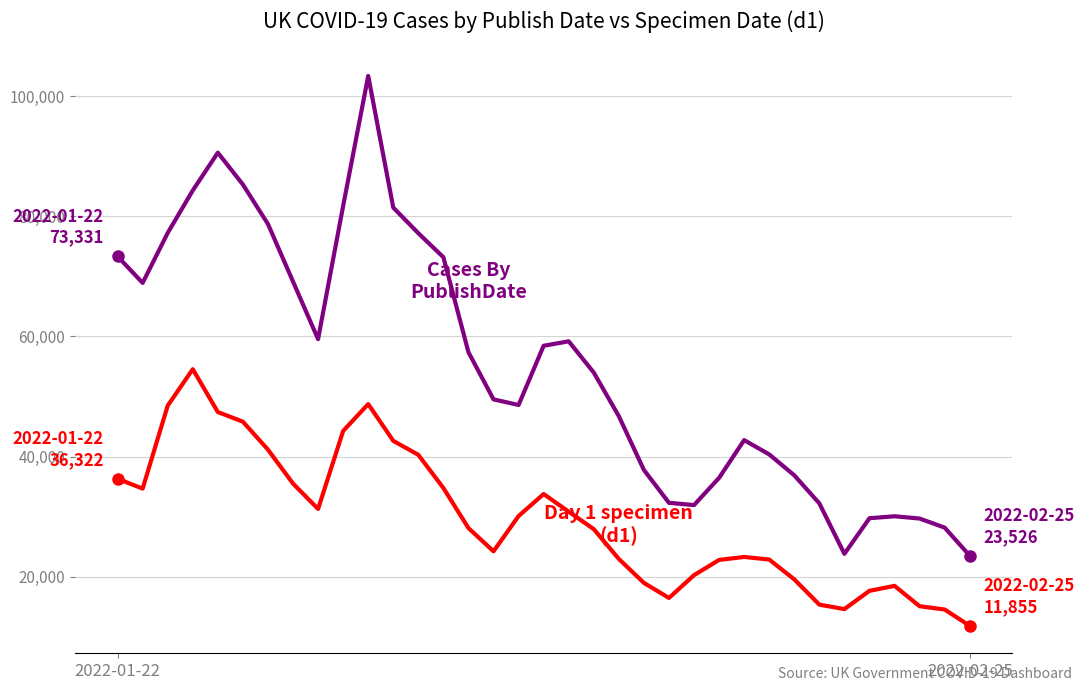

What is the maximum value shown in the chart?

103353